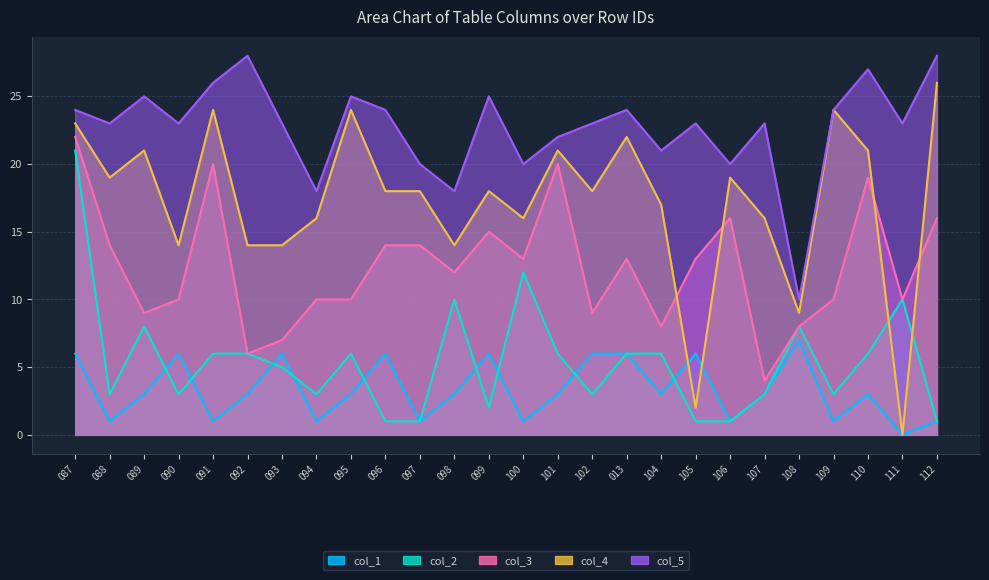

What is the difference between the second highest and second lowest values in the col_5 series?

10